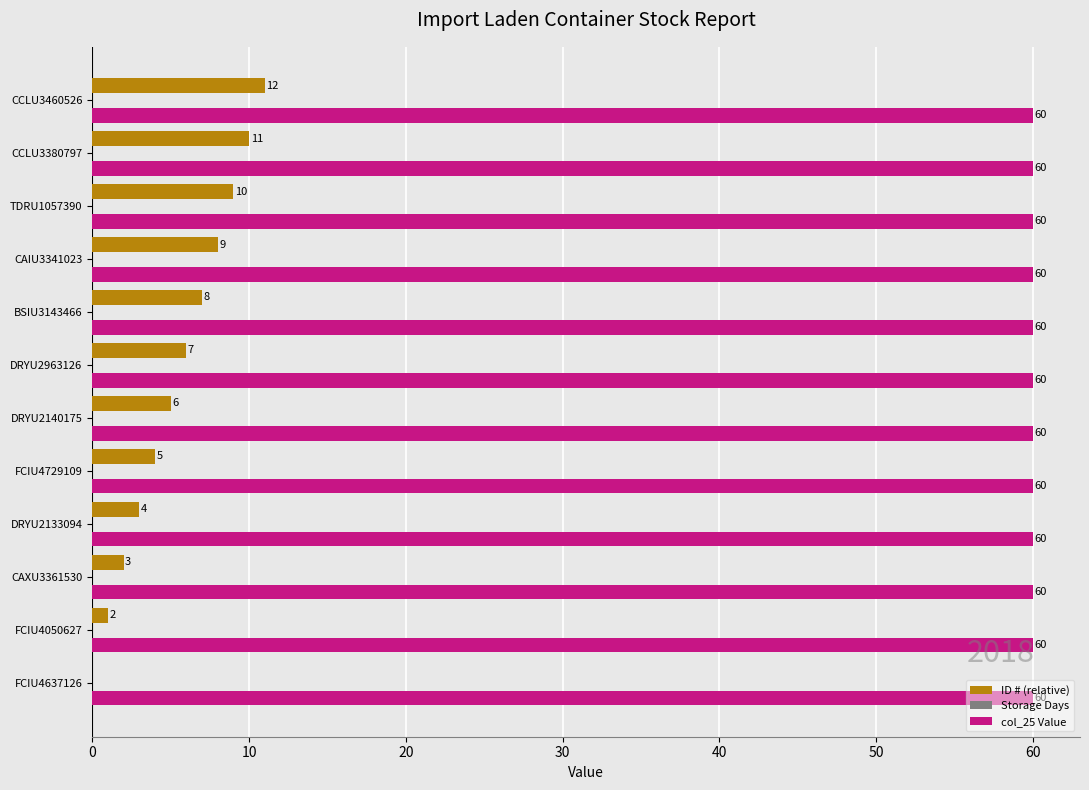

What is the maximum value shown in the chart?

60